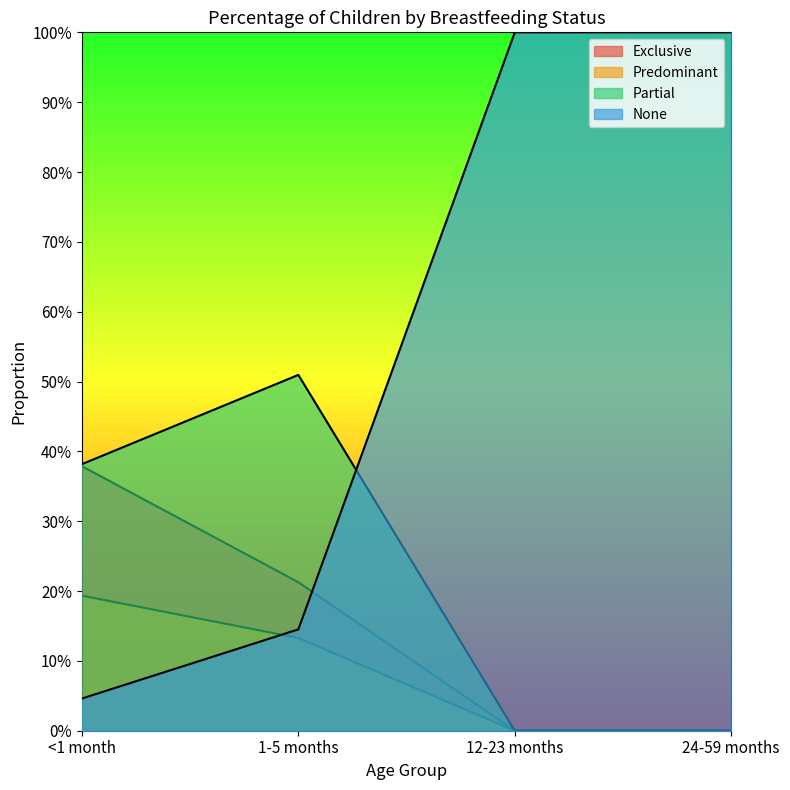

True or false: Predominant has a value of 0.0 at 12-23 months.

True